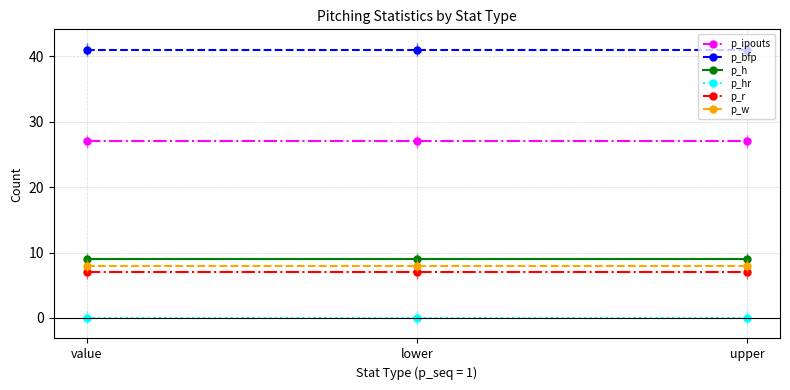

What position from the left is lower?

2